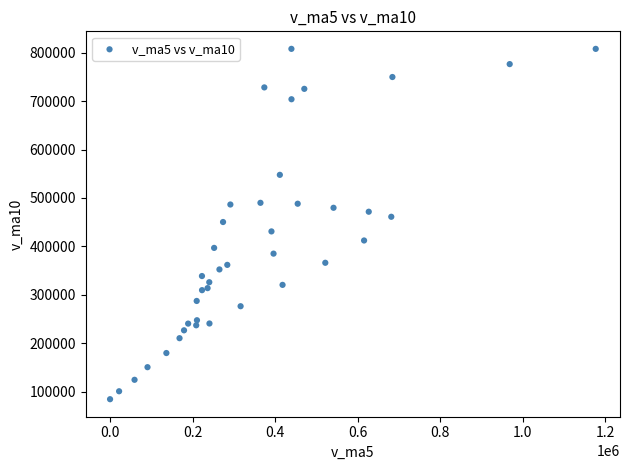

What is the range of X values (max minus min)?

1176789.0